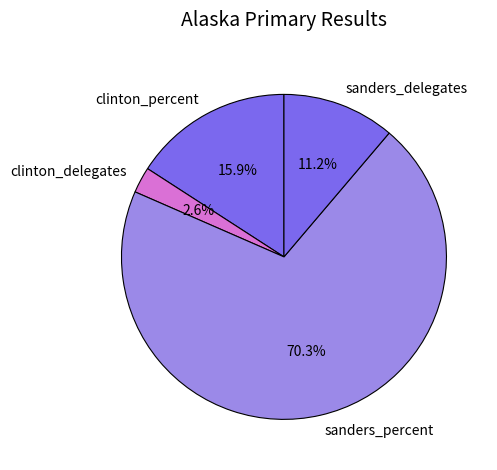

Is there any slice that represents more than half of the pie?

Yes